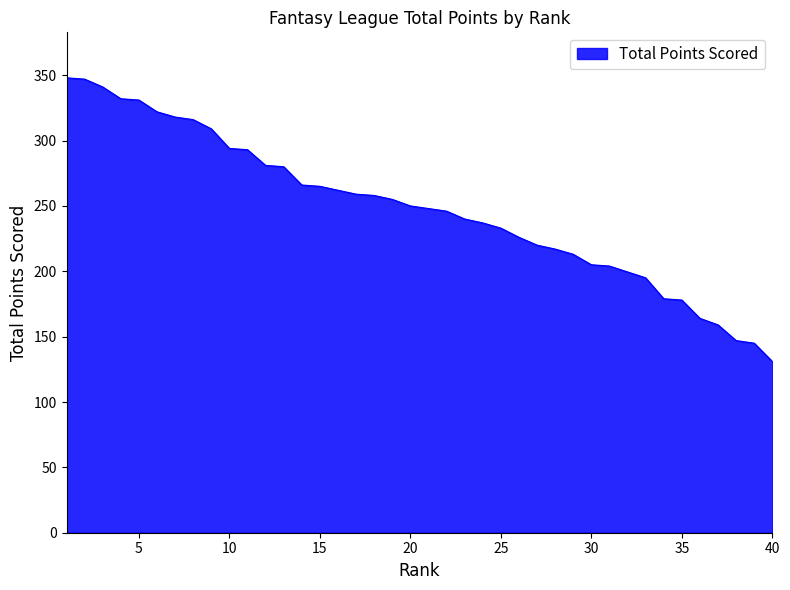

What is the value of the 20th point from the left?

250